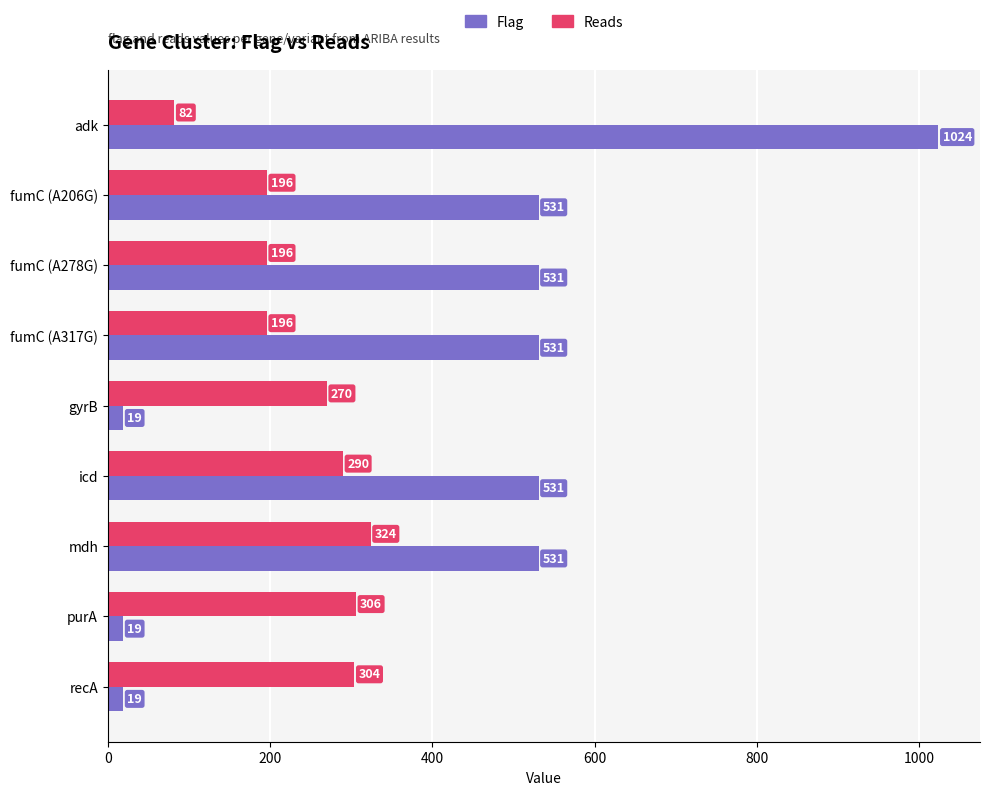

Read the Reads value at recA, to the nearest 5.

305